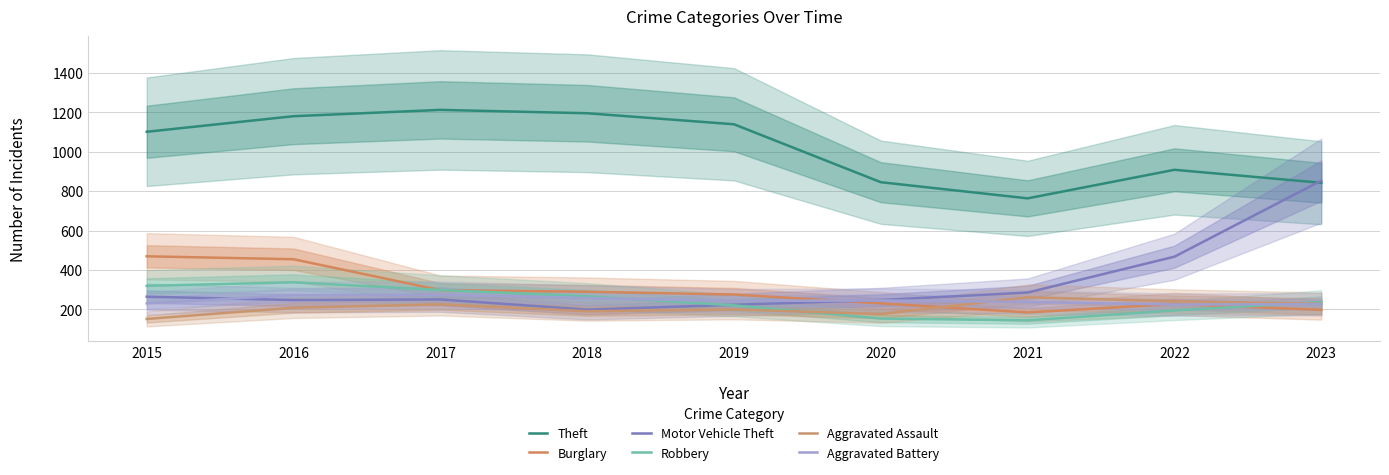

Reading right to left, transcribe all the data shown in this chart.

Theft: 2023=843	2022=909	2021=764	2020=846	2019=1140	2018=1196	2017=1213	2016=1181	2015=1102
Burglary: 2023=198	2022=228	2021=185	2020=231	2019=276	2018=290	2017=298	2016=455	2015=470
Motor Vehicle Theft: 2023=854	2022=468	2021=286	2020=248	2019=224	2018=199	2017=251	2016=248	2015=265
Robbery: 2023=238	2022=195	2021=145	2020=154	2019=221	2018=267	2017=299	2016=338	2015=320
Aggravated Assault: 2023=229	2022=242	2021=262	2020=177	2019=200	2018=191	2017=226	2016=209	2015=152
Aggravated Battery: 2023=227	2022=225	2021=238	2020=246	2019=243	2018=258	2017=274	2016=273	2015=231